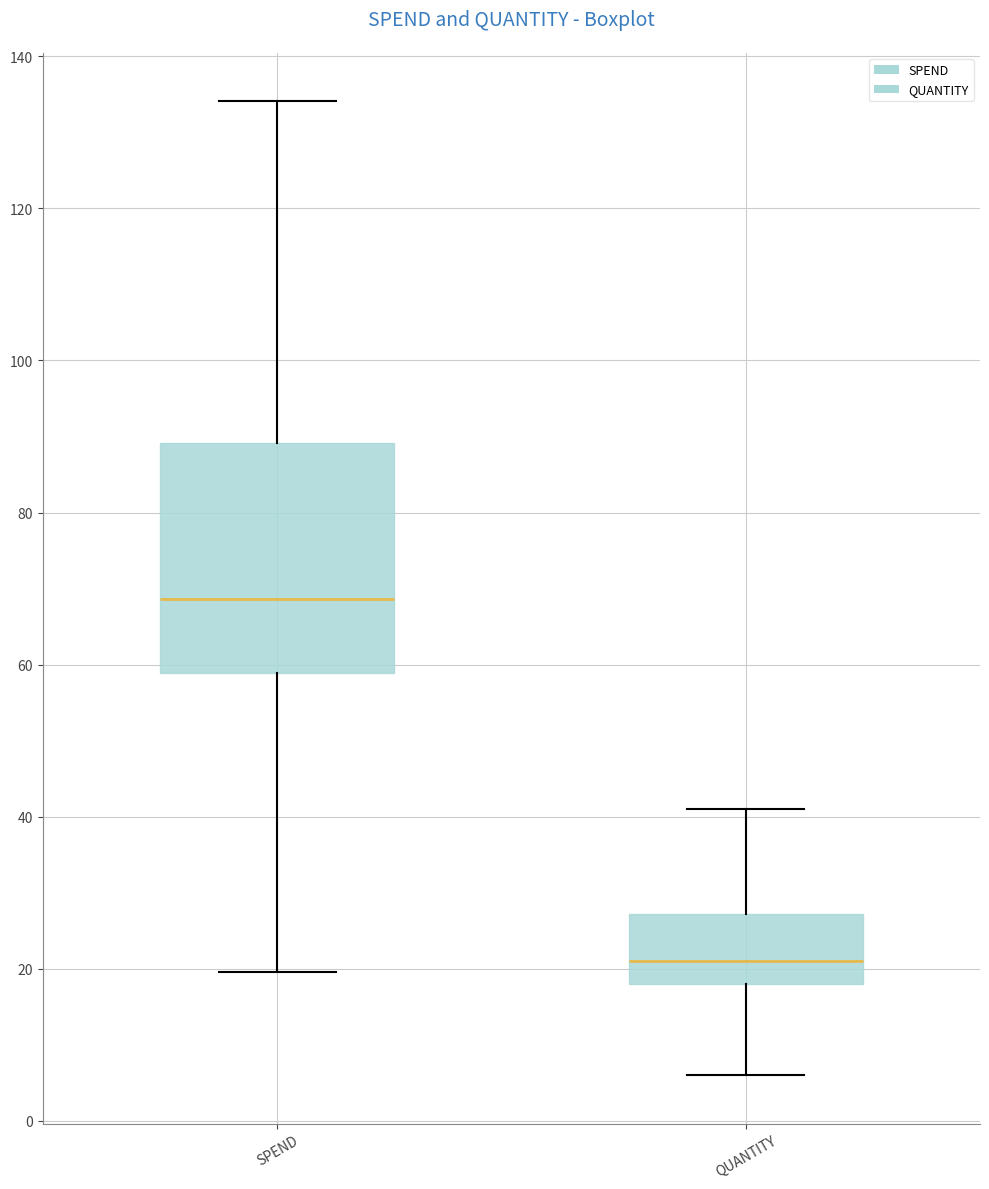

Reading left to right, read every box against the y-axis: the position of its median line, the range the box covers, and the ends of its whiskers. The values are not printed on the chart, so give them approximately, as read against the axis.

SPEND: median 68, box 58 to 90, whiskers 20 to 134
QUANTITY: median 22, box 18 to 28, whiskers 6 to 42